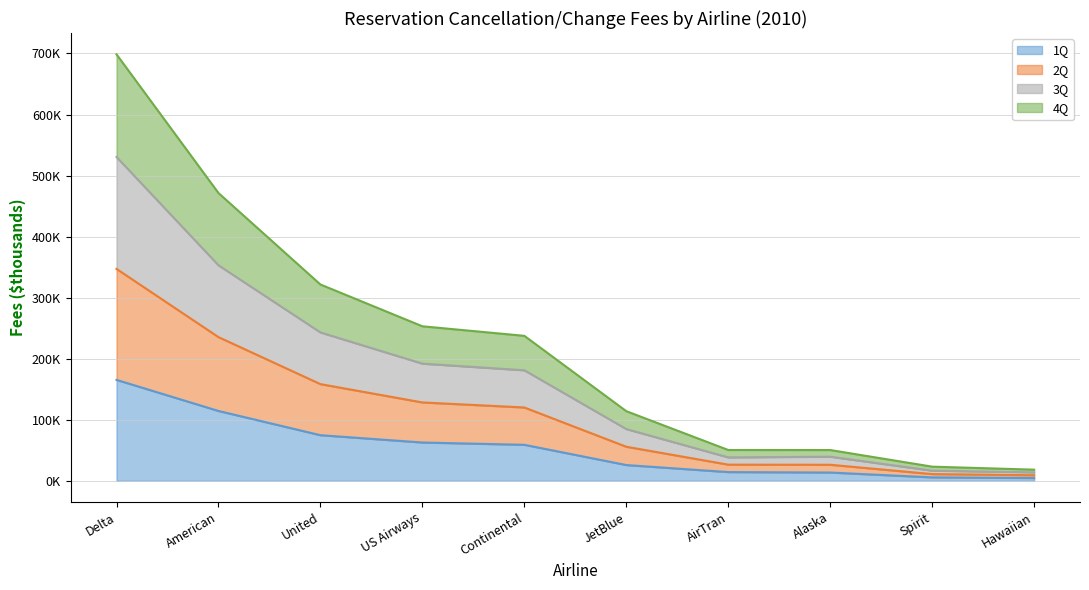

Does the chart have visible grid lines?

Yes